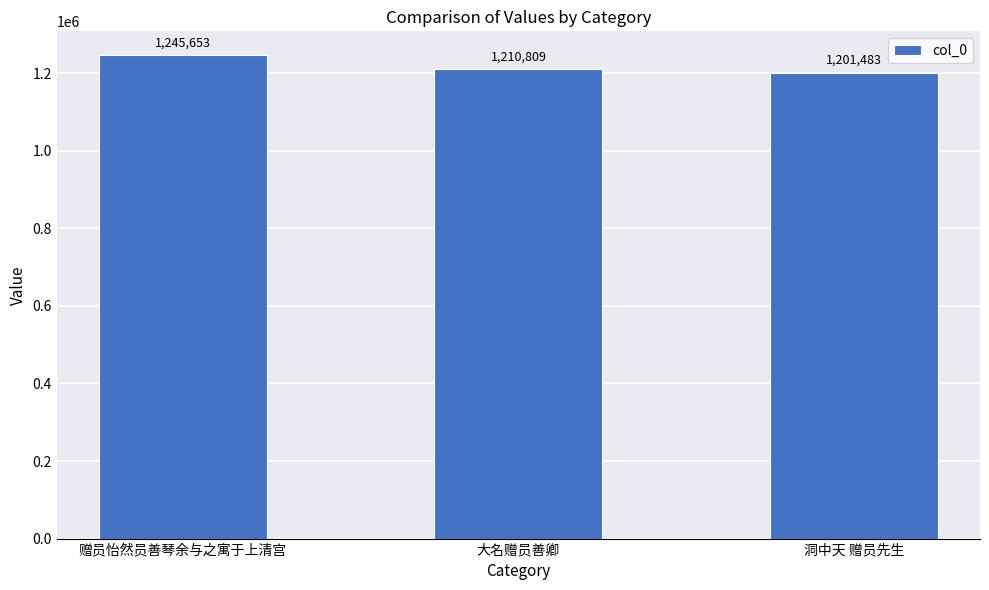

What is the average value?

1219315